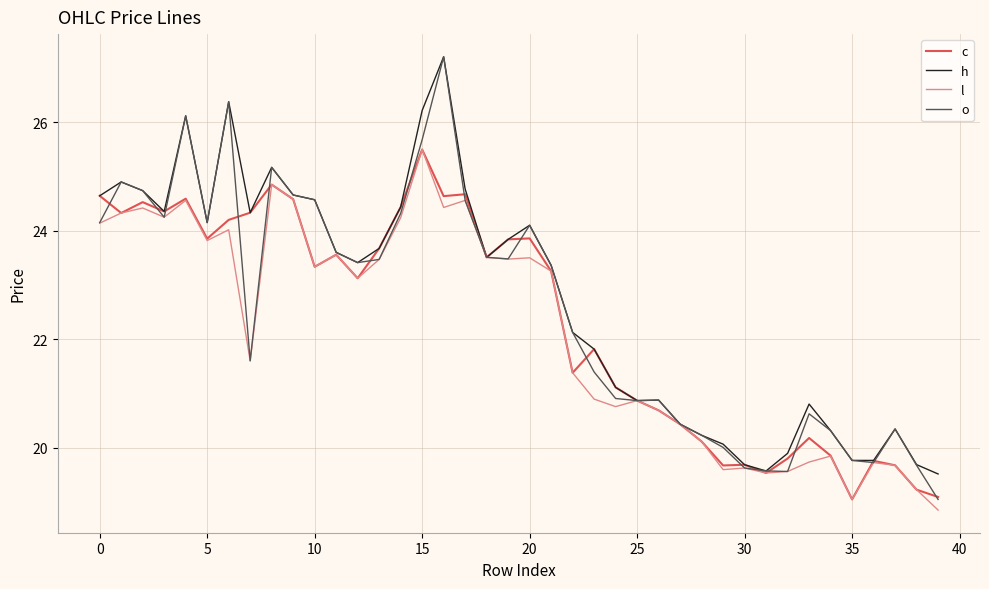

Count the number of data series in this chart.

4